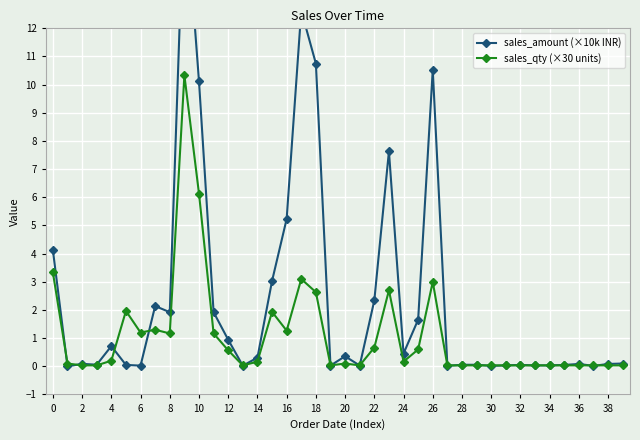

How many distinct data groups are displayed?

2